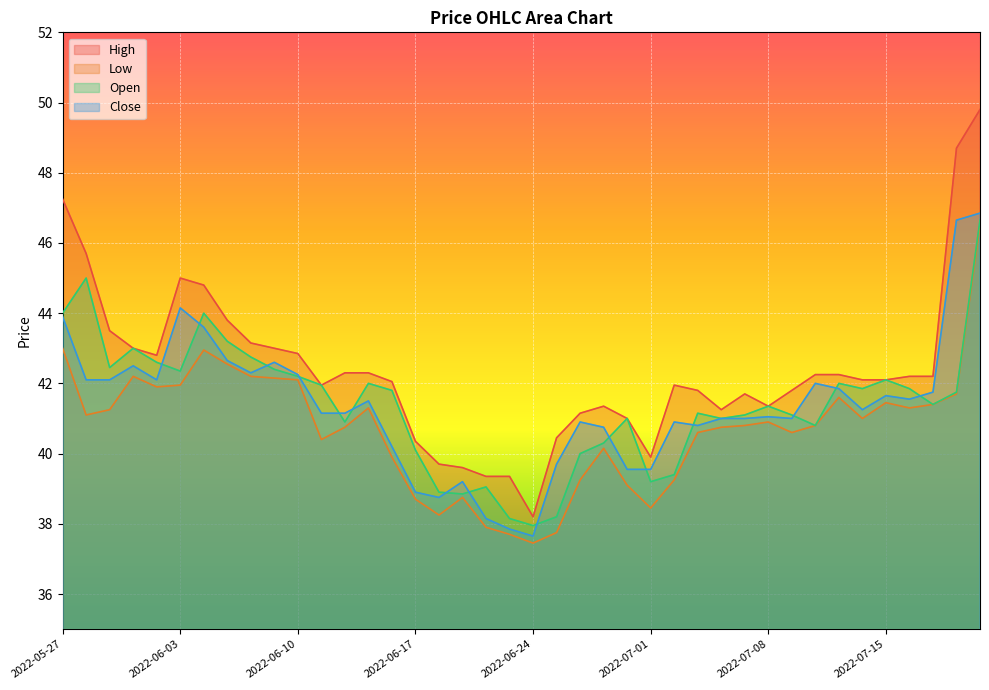

What is the difference between the highest and lowest values at 2022-06-10?

0.8